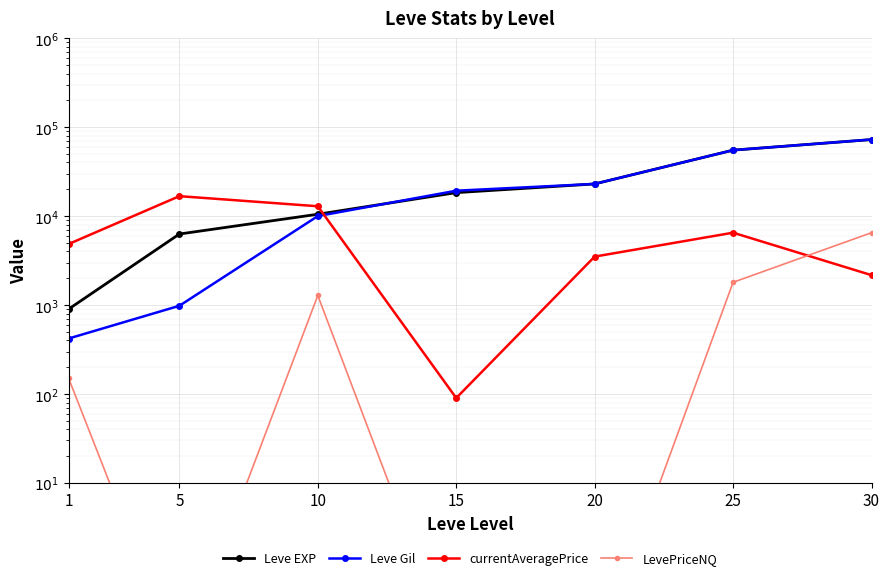

How many data points does each series have?

7